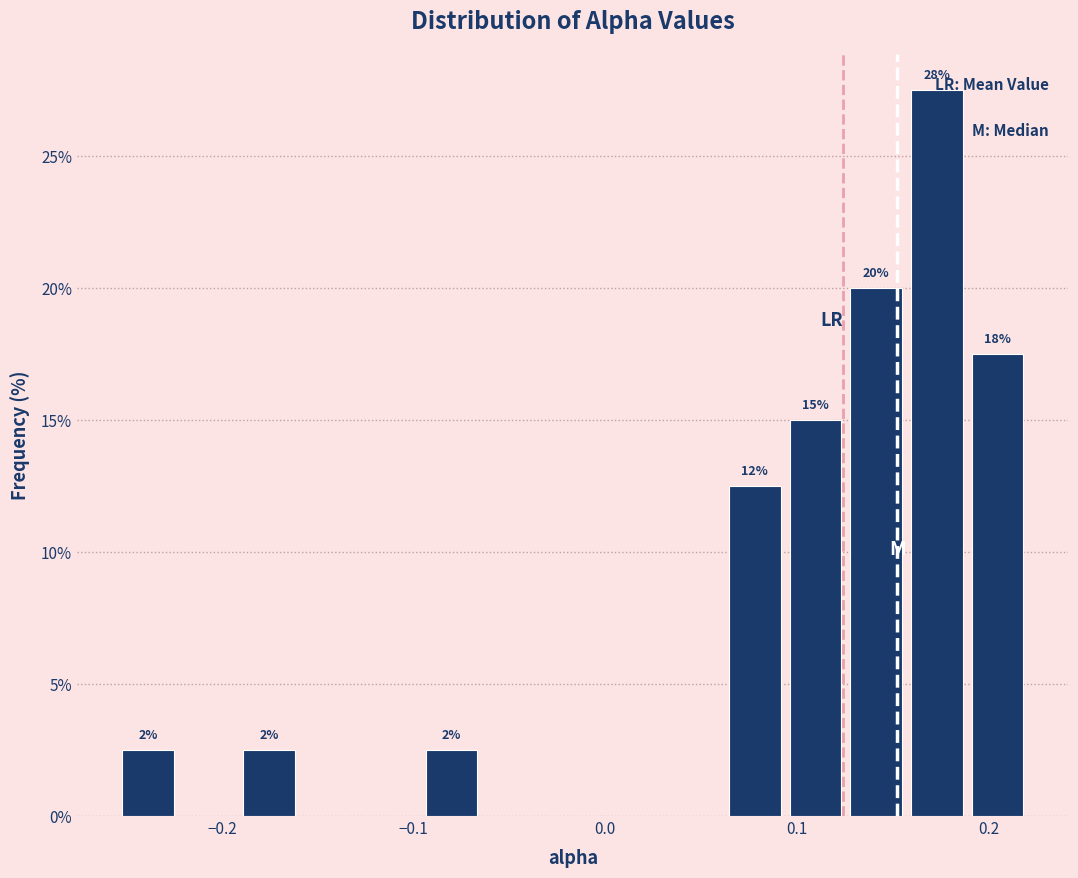

Read against the x-axis, roughly where is the centre of the tallest bar?

0.17